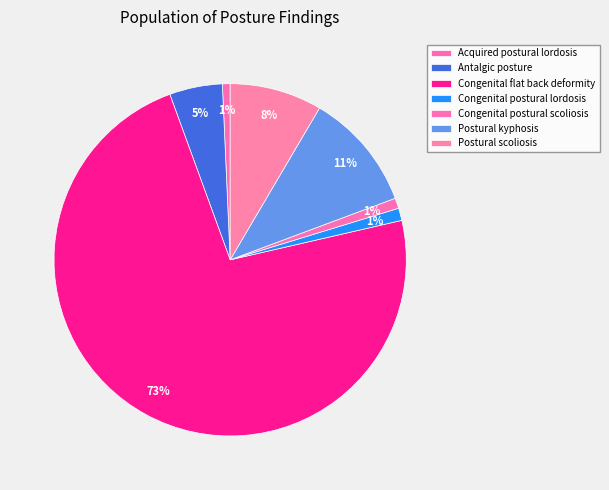

To the nearest percent, what is the combined percentage of Congenital postural scoliosis and Congenital postural lordosis?

2%